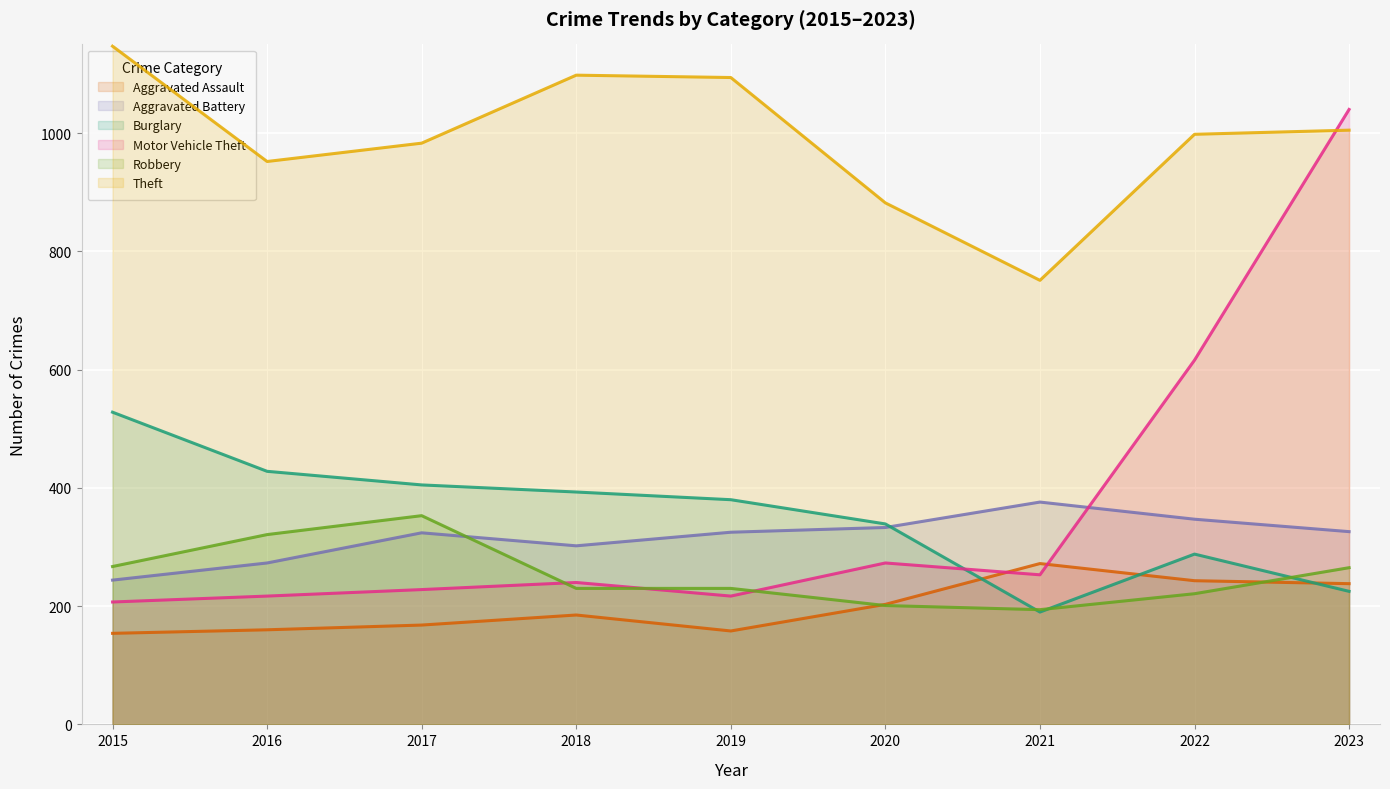

What is the sum of the Robbery values at 2019 and 2021?

424